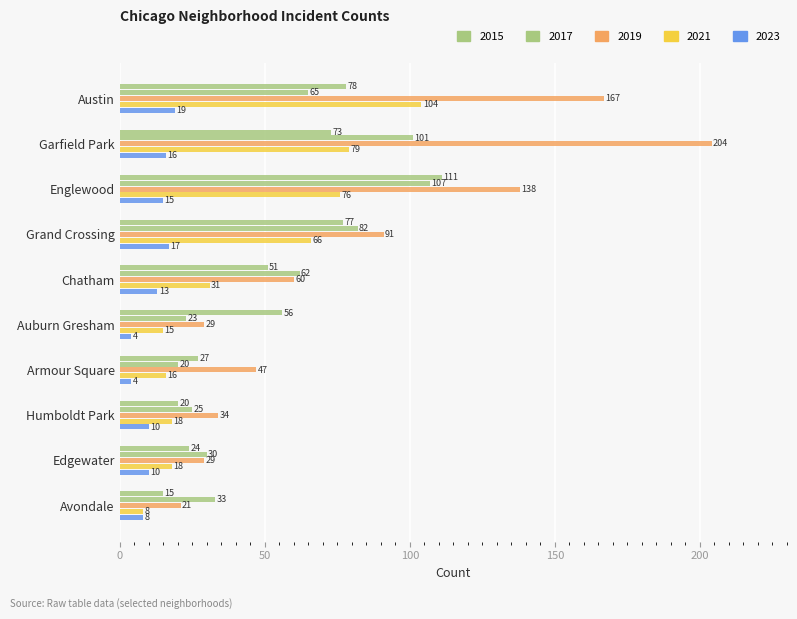

Which category has the highest value in the 2015 series?

Englewood